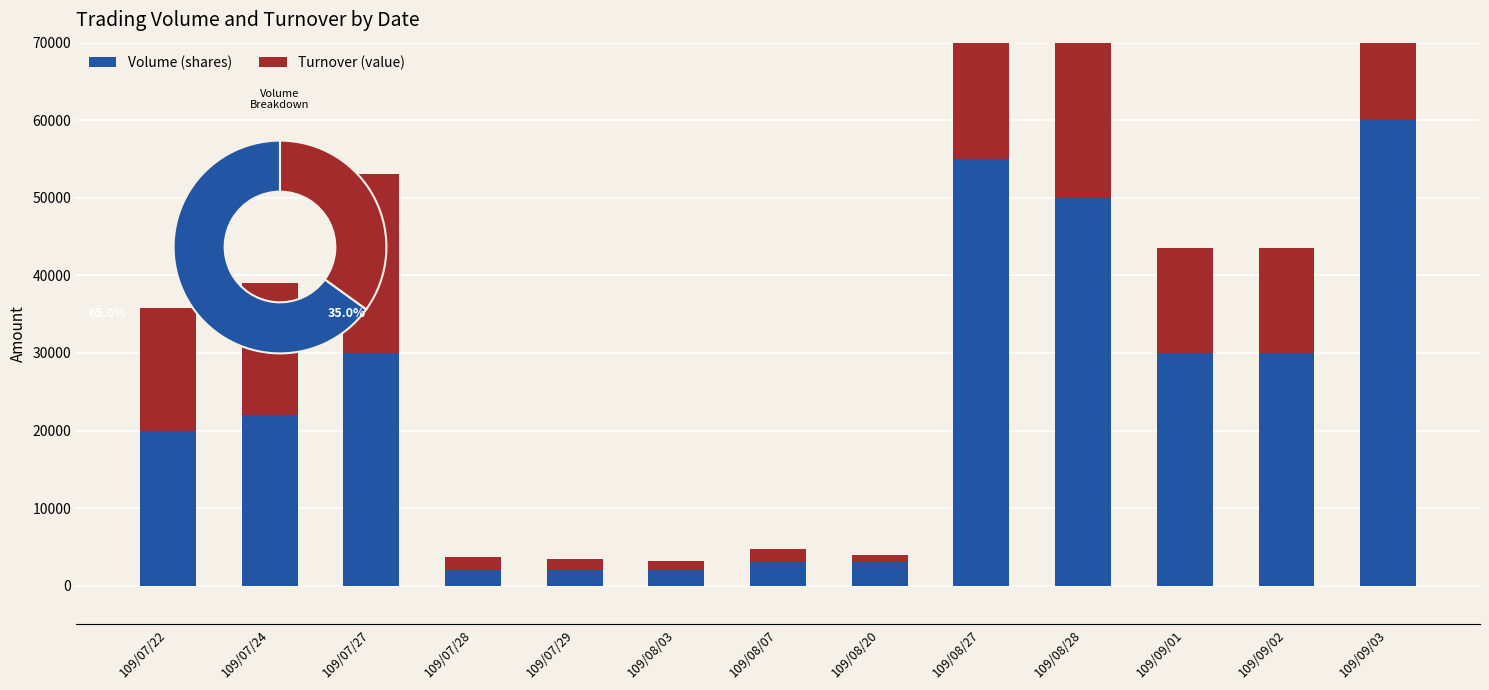

How many data points in Turnover (value) are less than 13500?

5